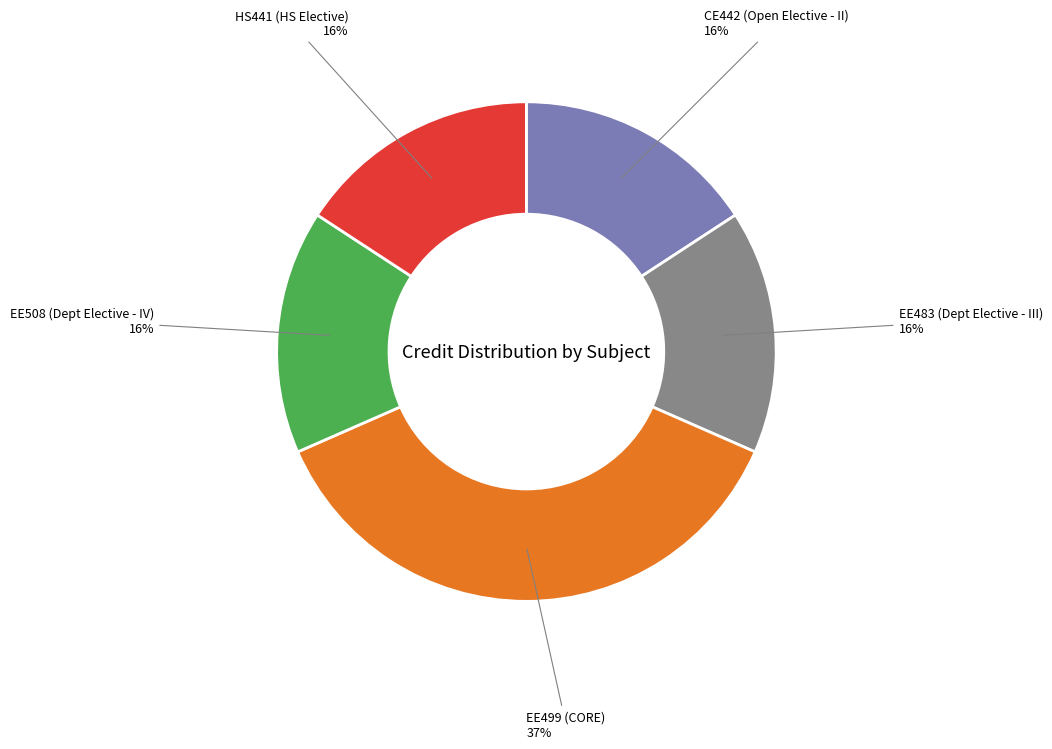

Is there a majority slice in this chart?

No